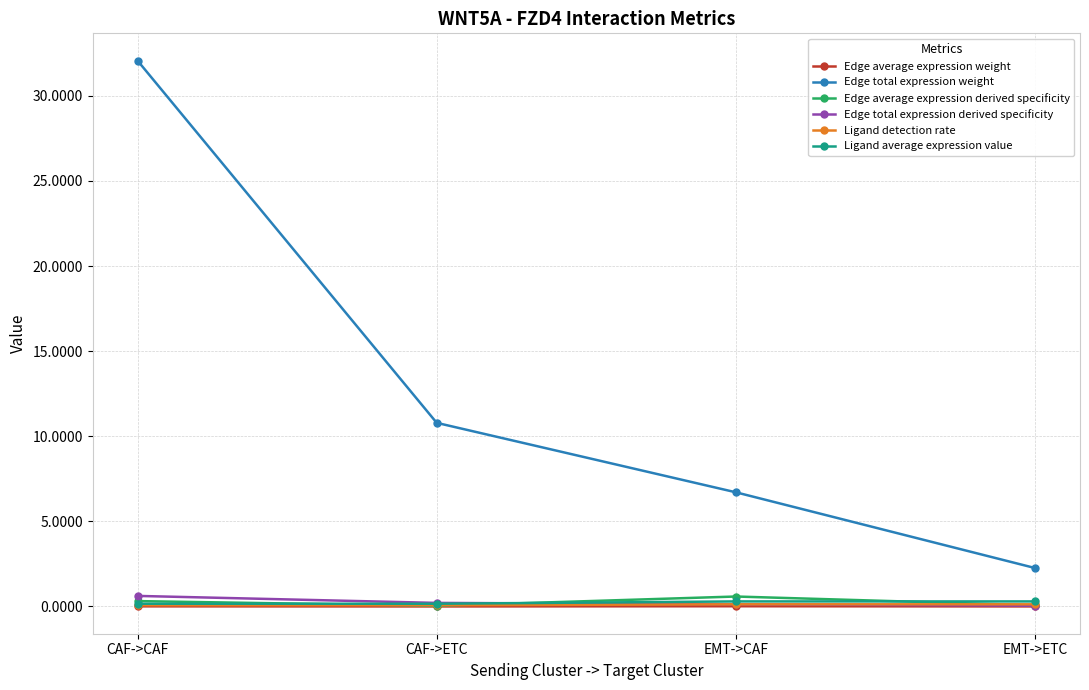

Which label corresponds to the largest value in the chart?

CAF->CAF